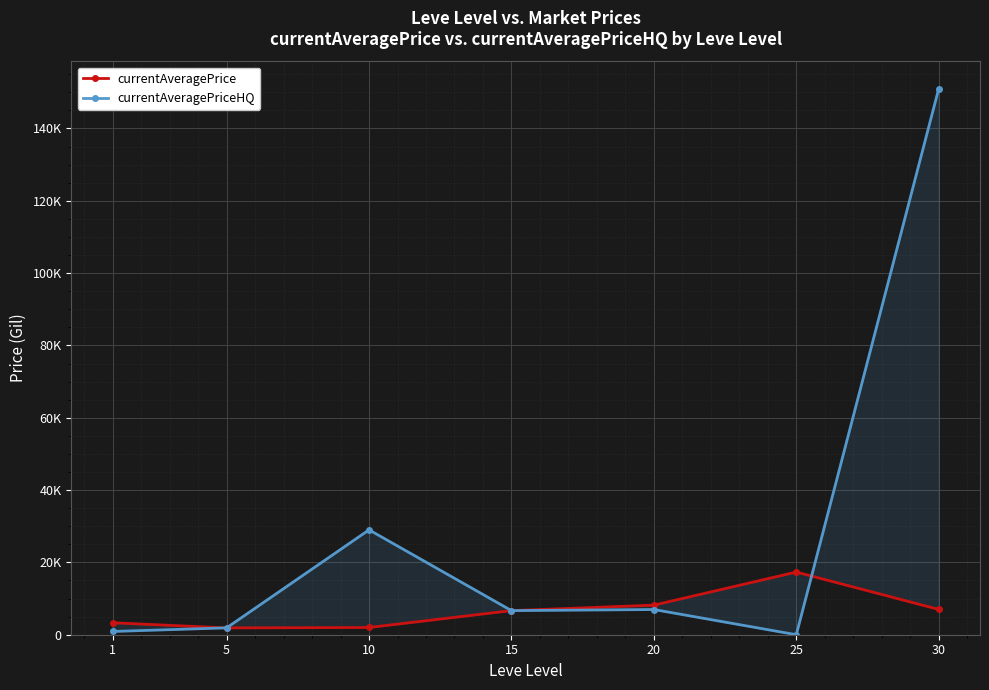

At which label does currentAveragePrice first exceed 6666?

20